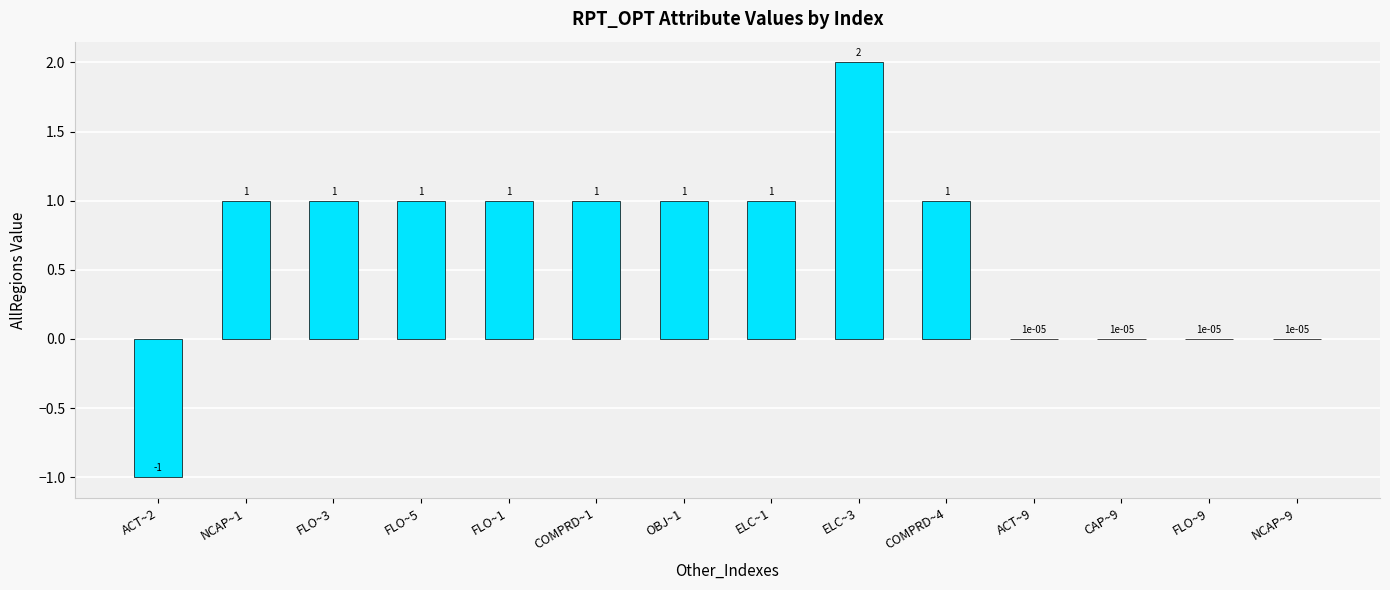

What is the sum of all values?

9.0